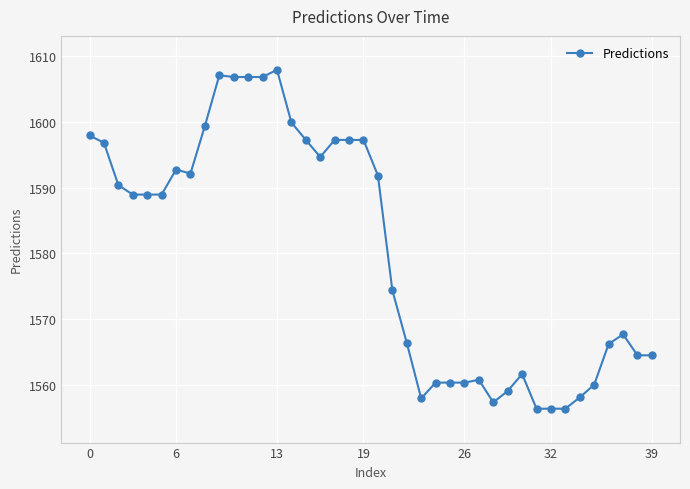

True or false: there are more than 2 points higher than both neighbors.

True